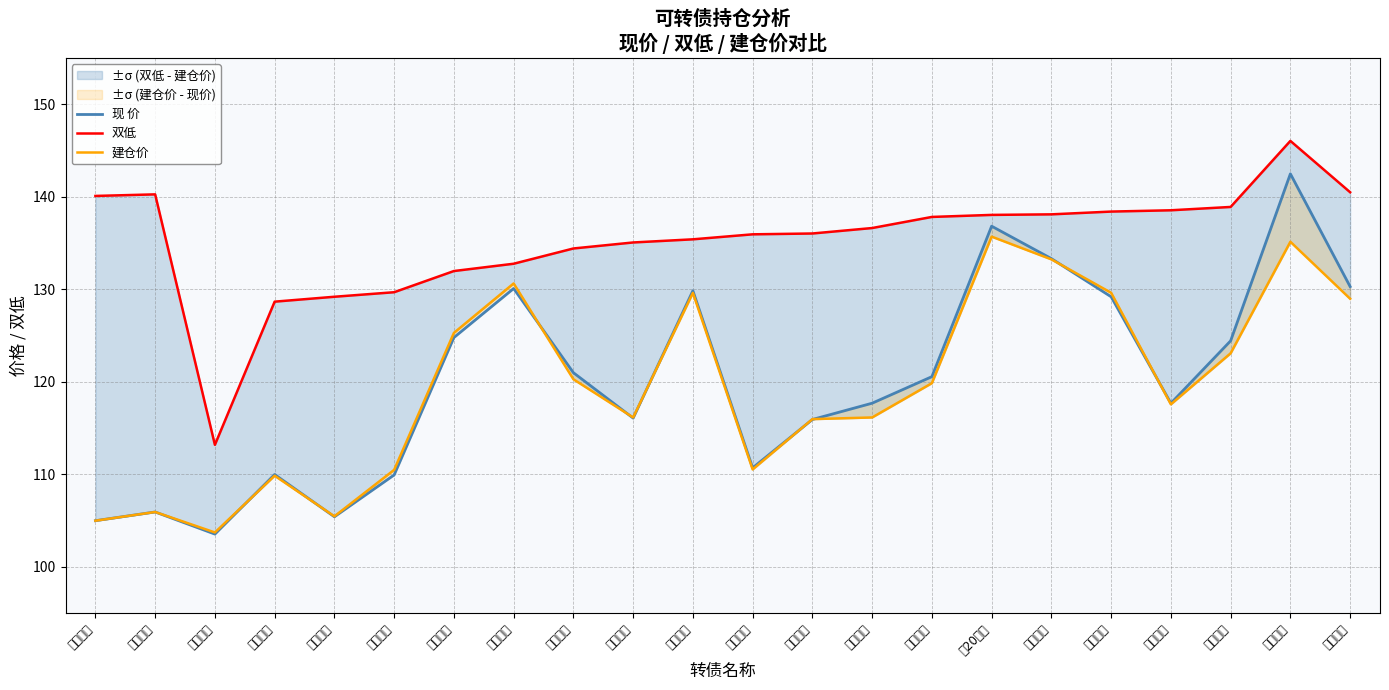

What is the total value across all series at 惠城转债?

373.8